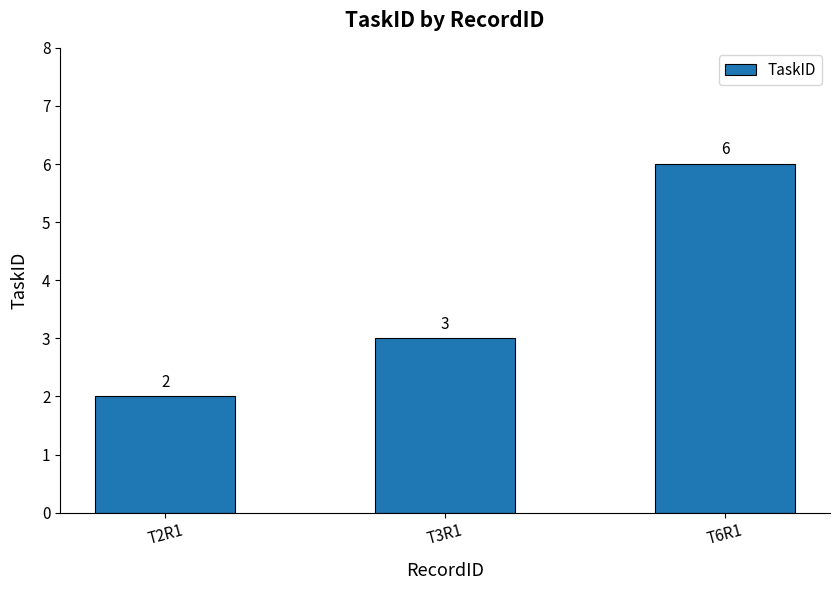

Which category has the lowest value across all series?

T2R1